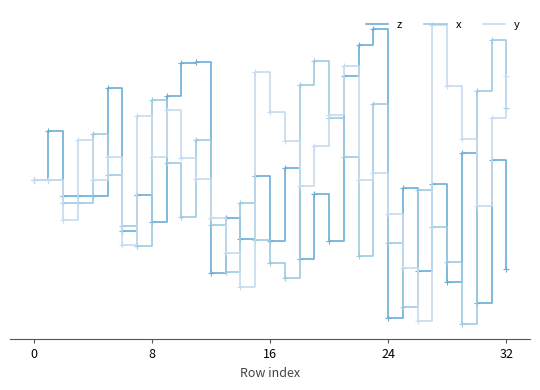

In z, how many points are higher than both neighbors (excluding endpoints)?

13